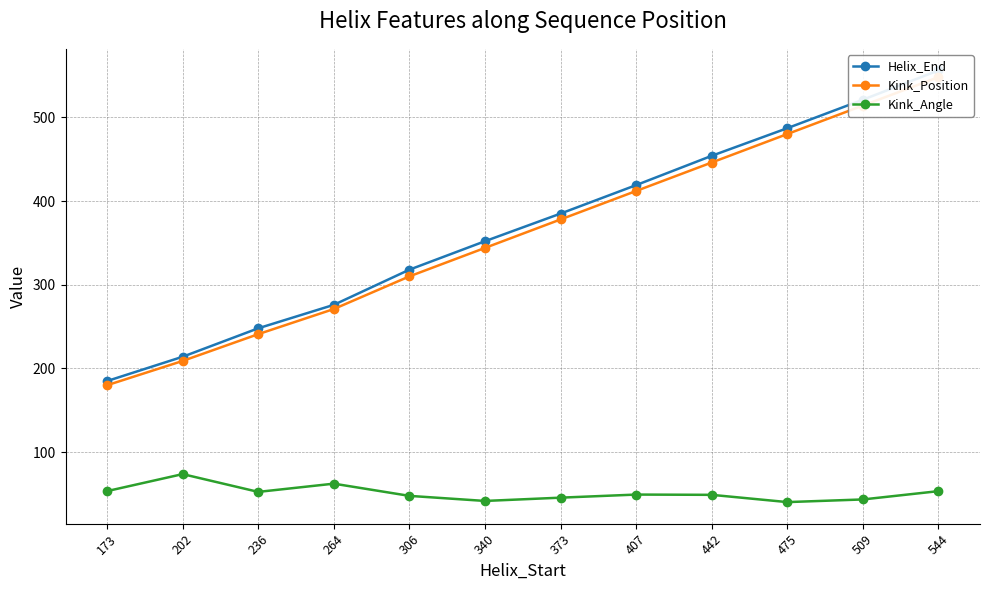

What is the value of the Helix_End point at the 9th from the left?

454.0